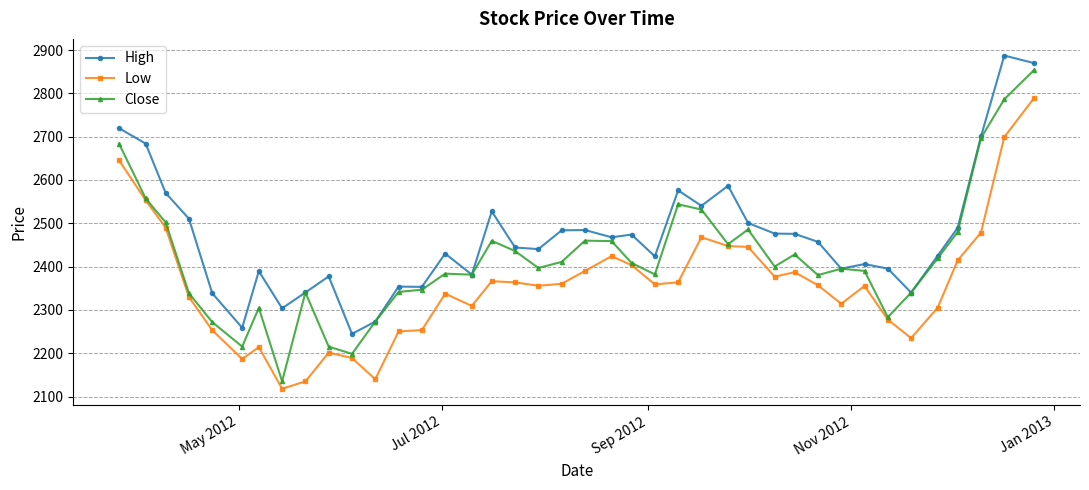

What are all the series names shown in the legend?

High, Low, Close